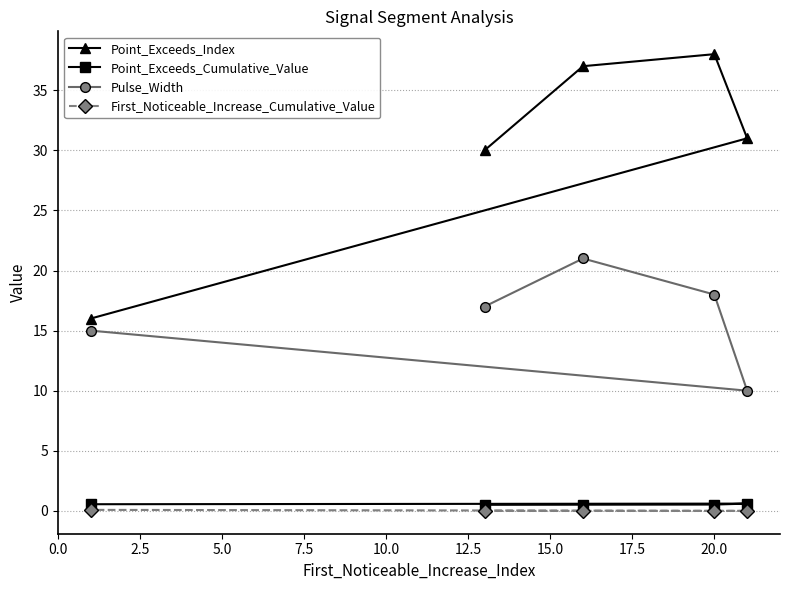

At how many categories does at least one series exceed 19?

4